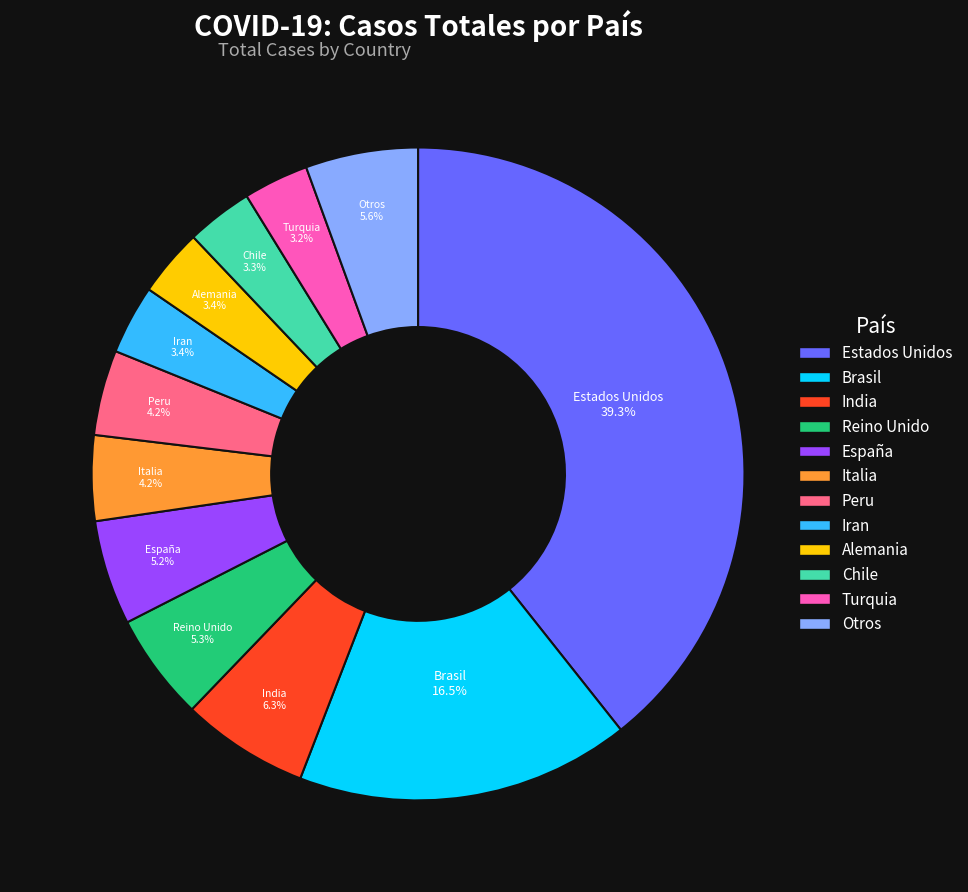

Is there a majority slice in this chart?

No